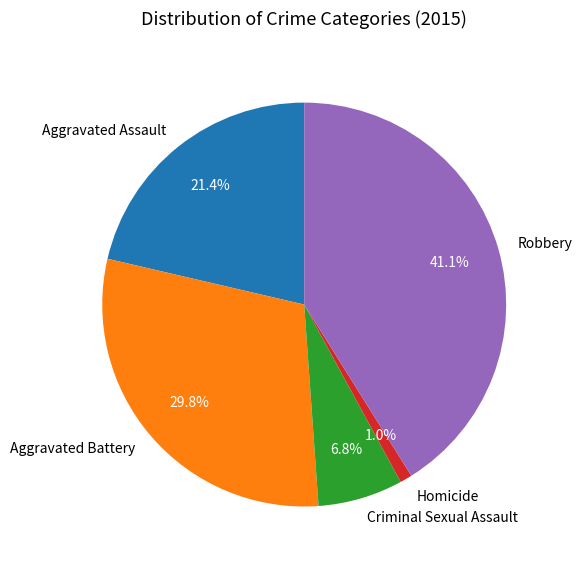

How much of the chart is everything except Homicide?

99.0%